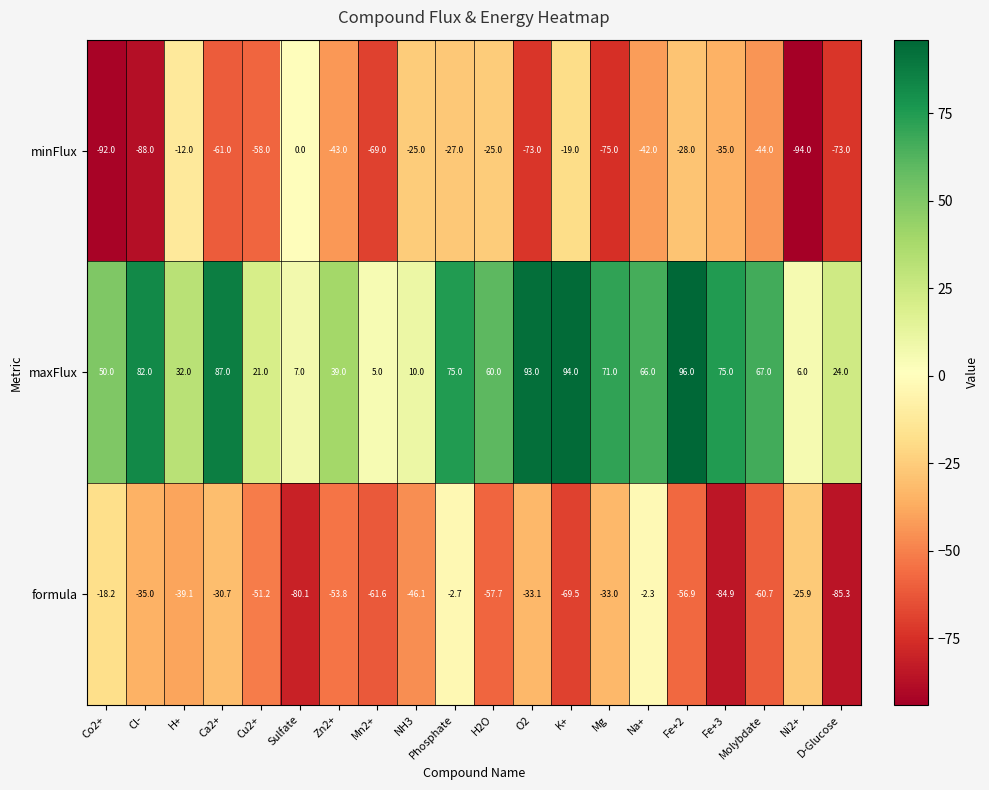

What is the difference between the second highest and minimum values in the maxFlux series?

89.0